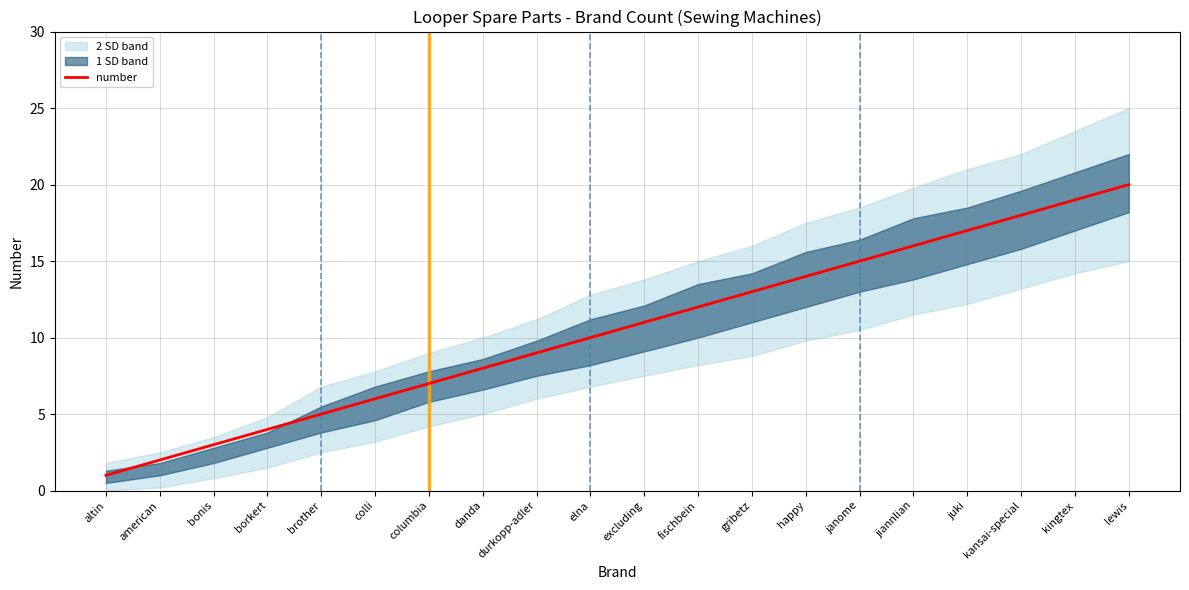

List the labels in order of value, smallest first.

altin, american, bonis, borkert, brother, colli, columbia, danda, durkopp-adler, elna, excluding, fischbein, gribetz, happy, janome, jiannlian, juki, kansai-special, kingtex, lewis